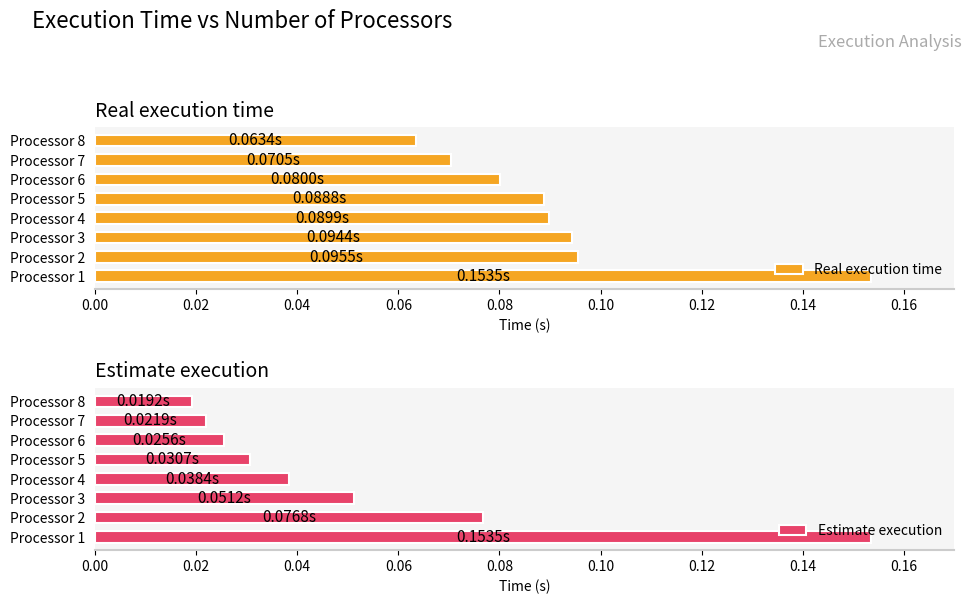

The Real execution time series shows 0.1 at Processor 1. True or false?

False